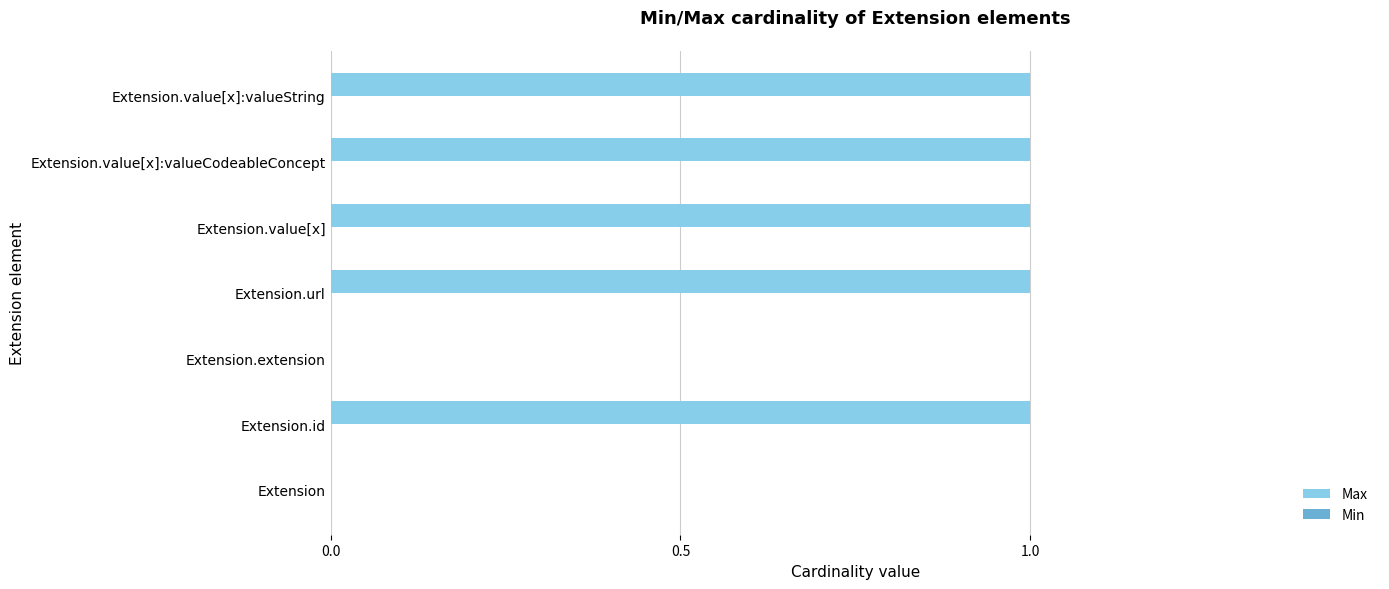

Count the number of categories in the chart.

7